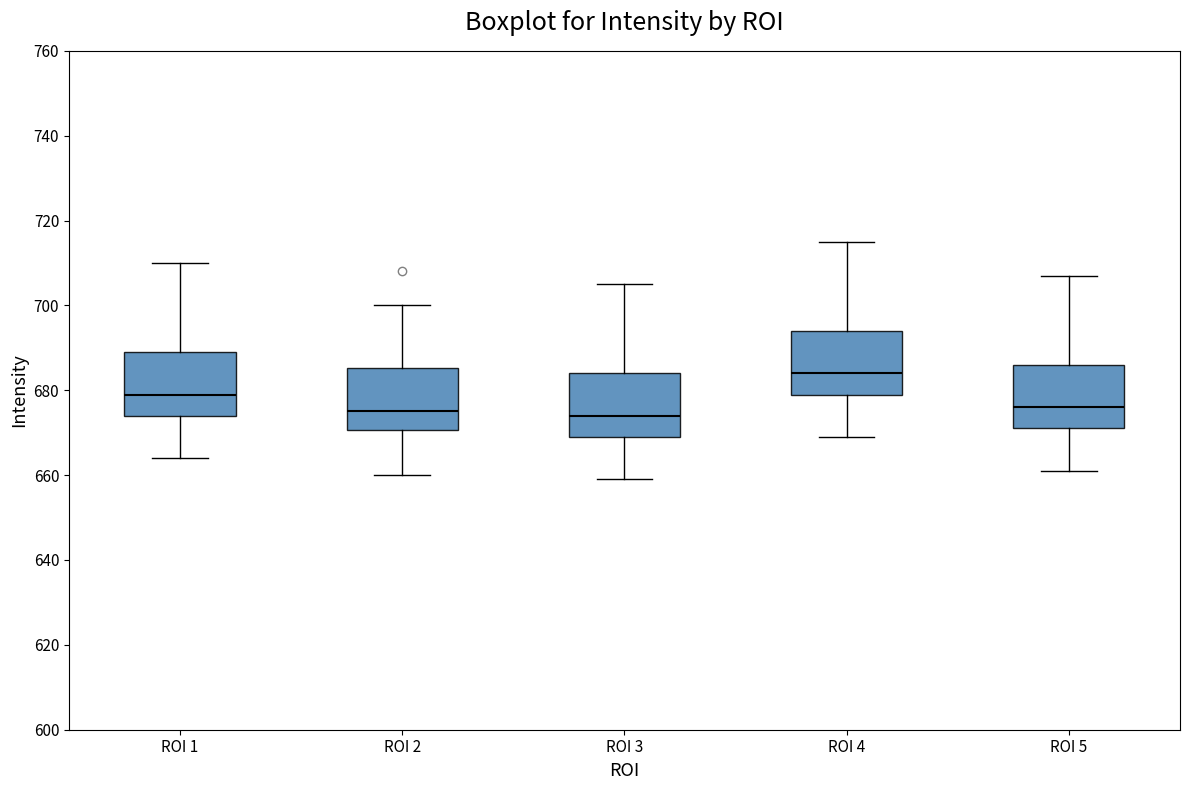

Where does the upper whisker of the box for ROI 4 end on the y-axis? The values are not printed on the chart, so give them approximately, as read against the axis.

716